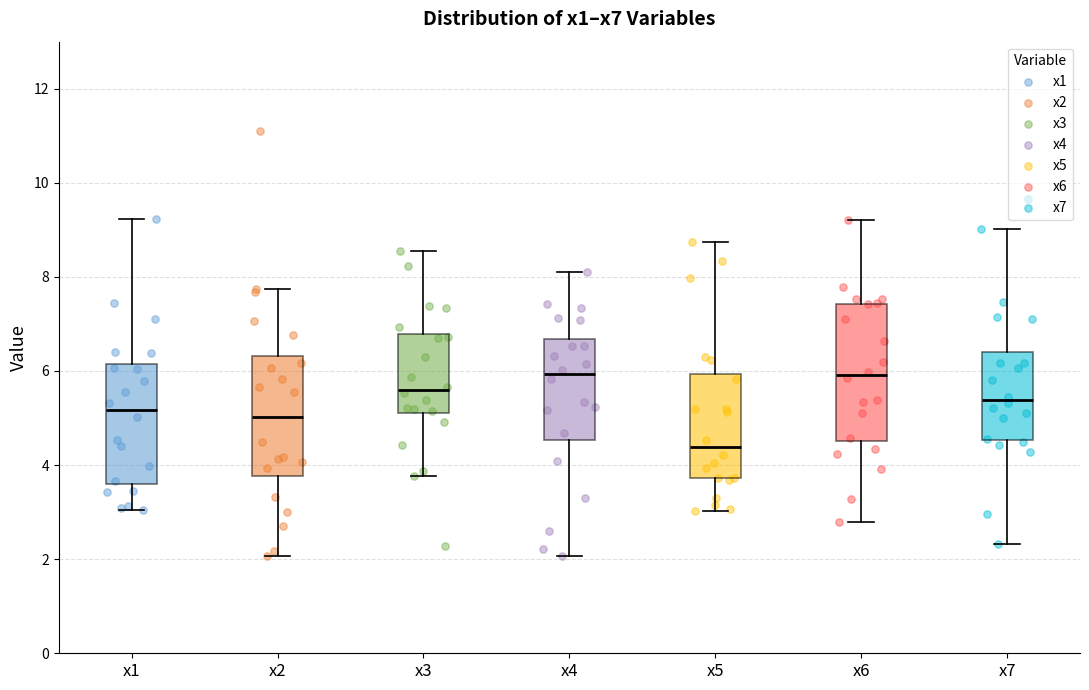

Reading left to right, read every box against the y-axis: the position of its median line, the range the box covers, and the ends of its whiskers. The values are not printed on the chart, so give them approximately, as read against the axis.

x1: median 5.2, box 3.6 to 6.2, whiskers 3.0 to 9.2
x2: median 5.0, box 3.8 to 6.4, whiskers 2.0 to 7.8
x3: median 5.6, box 5.0 to 6.8, whiskers 3.8 to 8.6
x4: median 6.0, box 4.6 to 6.6, whiskers 2.0 to 8.0
x5: median 4.4, box 3.8 to 6.0, whiskers 3.0 to 8.8
x6: median 6.0, box 4.6 to 7.4, whiskers 2.8 to 9.2
x7: median 5.4, box 4.6 to 6.4, whiskers 2.4 to 9.0